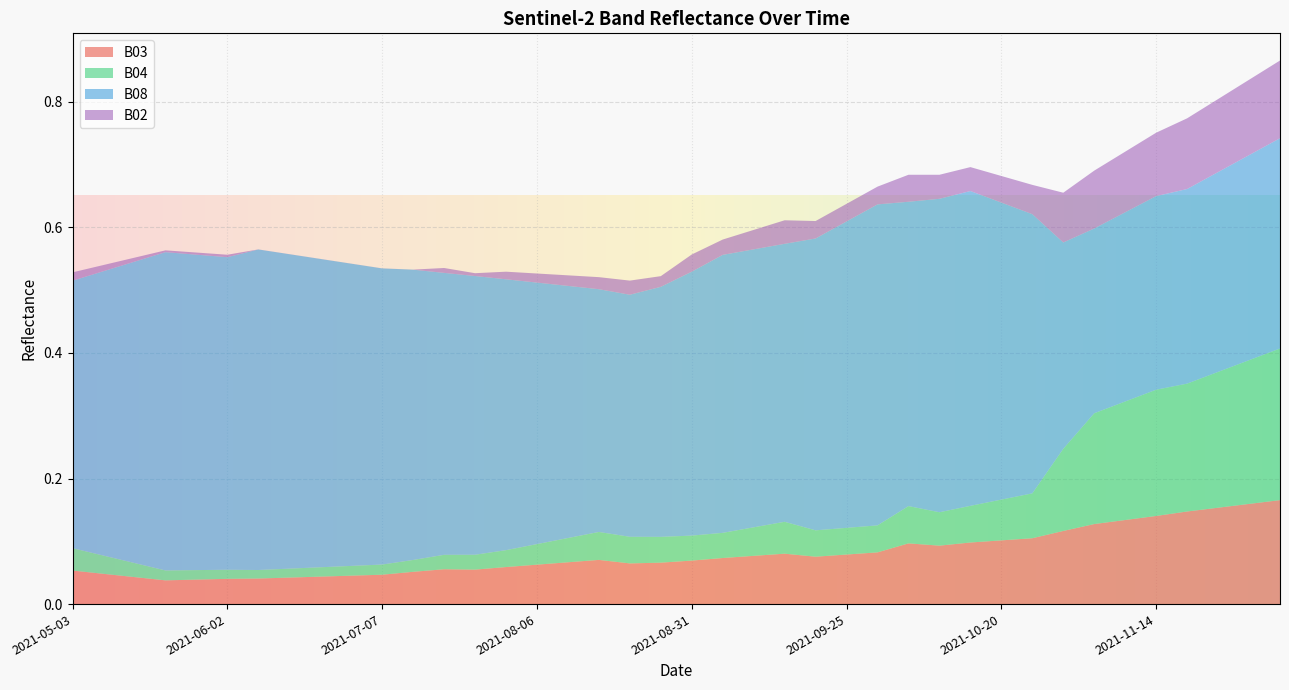

Reading right to left, what are all the values shown in this chart?

B02: 0.1	0.1	0.1	0.1	0.1	0.1	0.1	0.1	0.0	0.0	0.0	0.0	0.0	0.0	0.0	0.0	0.0	0.0	0.0	0.0	0.0	0.0	0.0	0.0	0.0	0.0	0.0	0.0	0.0	0.0	0.0	0.0	0.0	0.0	0.0	0.0	0.0	0.0	0.0	0.0
B03: 0.2	0.2	0.2	0.1	0.1	0.1	0.1	0.1	0.1	0.1	0.1	0.1	0.1	0.1	0.1	0.1	0.1	0.1	0.1	0.1	0.1	0.1	0.1	0.1	0.1	0.1	0.1	0.1	0.1	0.0	0.0	0.0	0.0	0.0	0.0	0.0	0.0	0.0	0.0	0.1
B04: 0.2	0.2	0.2	0.2	0.2	0.2	0.2	0.1	0.1	0.1	0.1	0.1	0.1	0.0	0.0	0.0	0.1	0.0	0.0	0.0	0.0	0.0	0.0	0.0	0.0	0.0	0.0	0.0	0.0	0.0	0.0	0.0	0.0	0.0	0.0	0.0	0.0	0.0	0.0	0.0
B08: 0.3	0.3	0.3	0.3	0.3	0.3	0.3	0.3	0.4	0.5	0.5	0.5	0.5	0.5	0.5	0.5	0.4	0.4	0.4	0.4	0.4	0.4	0.4	0.4	0.4	0.4	0.4	0.4	0.5	0.5	0.5	0.5	0.5	0.5	0.5	0.5	0.5	0.5	0.5	0.4